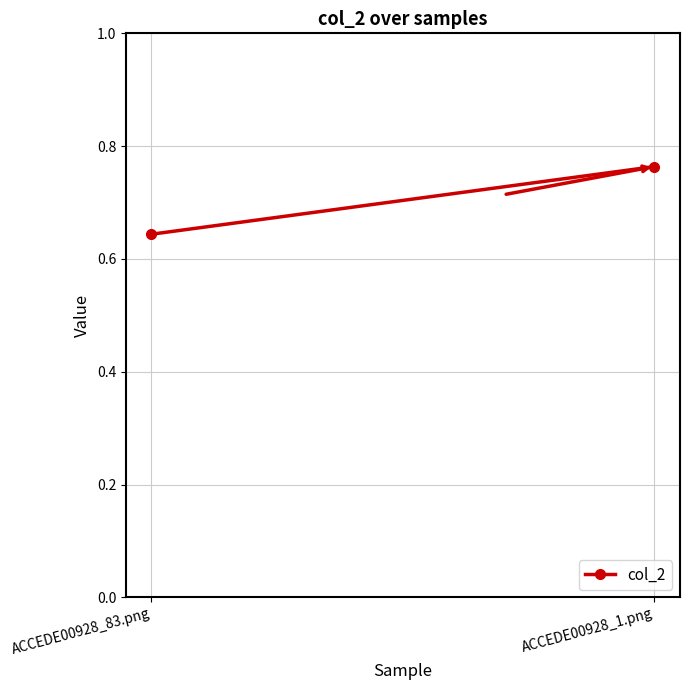

Reading left to right, what are all the values shown in this chart?

ACCEDE00928_83.png=0.6	ACCEDE00928_1.png=0.8